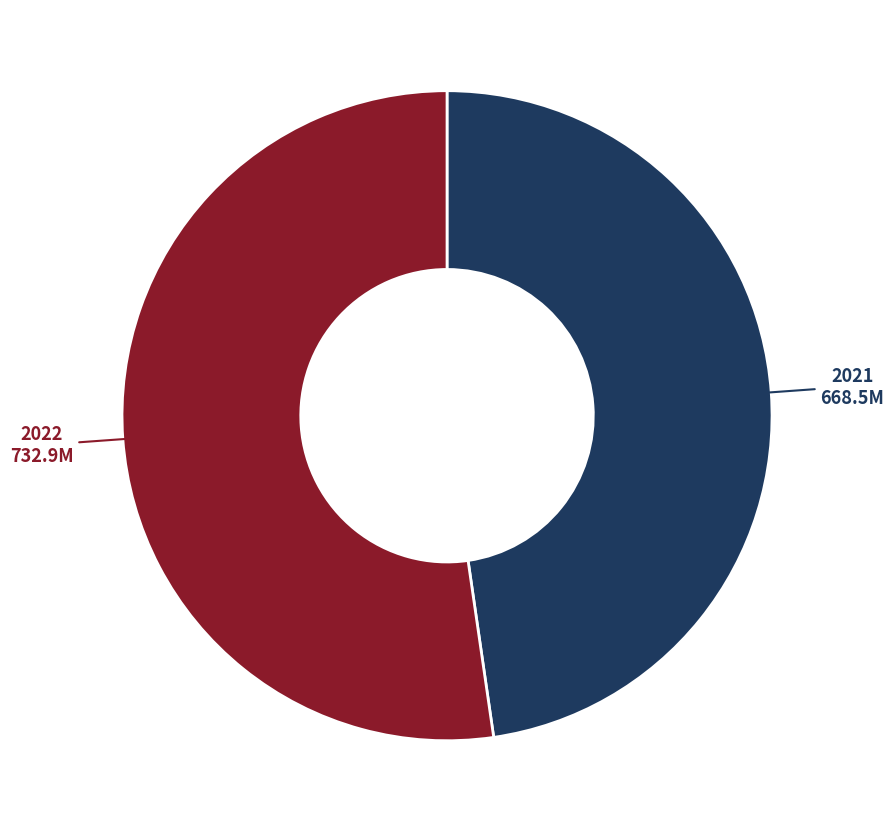

Which slice is the largest?

2022